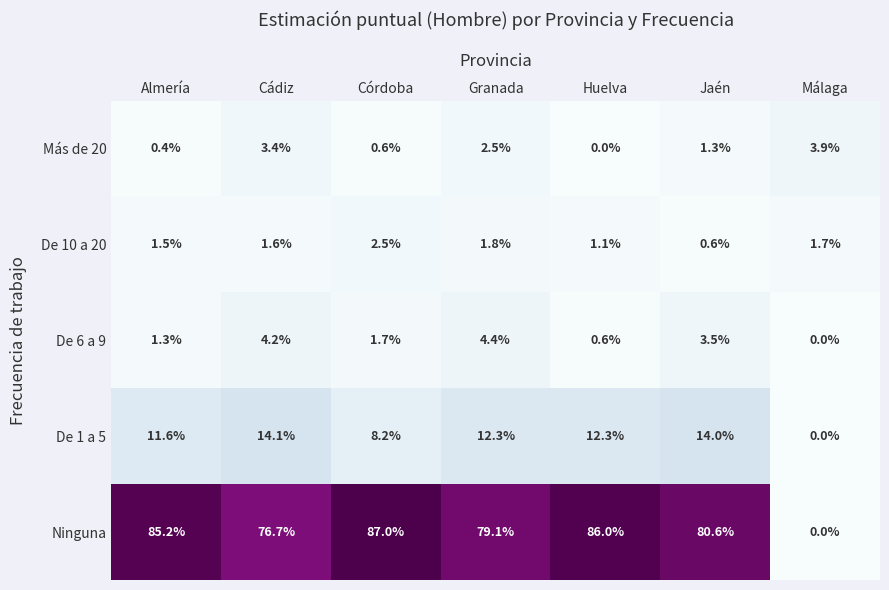

List the labels in order of De 6 a 9 value, smallest first.

Málaga, Huelva, Almería, Córdoba, Jaén, Cádiz, Granada